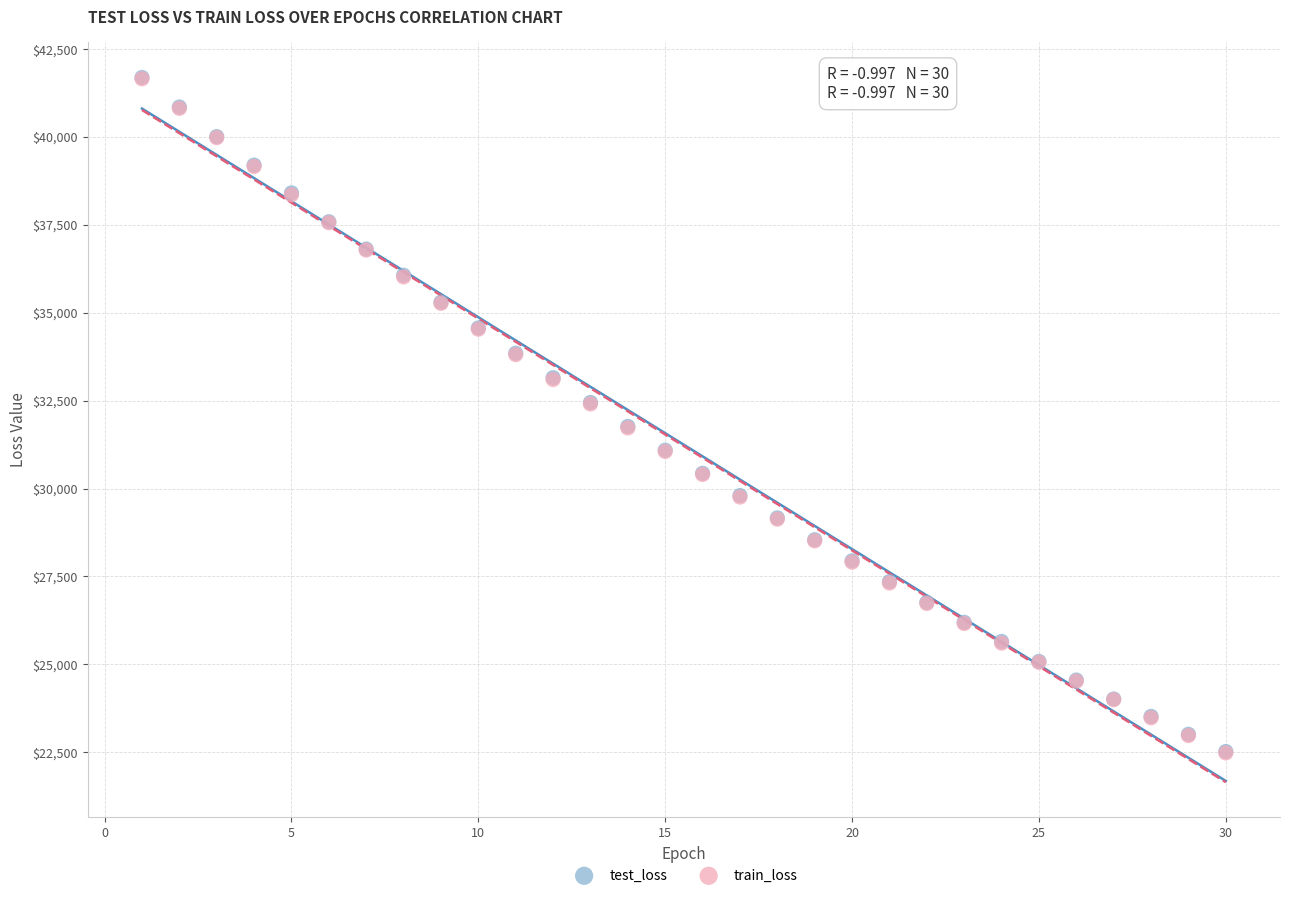

What are all the series names shown in the legend?

test_loss, train_loss